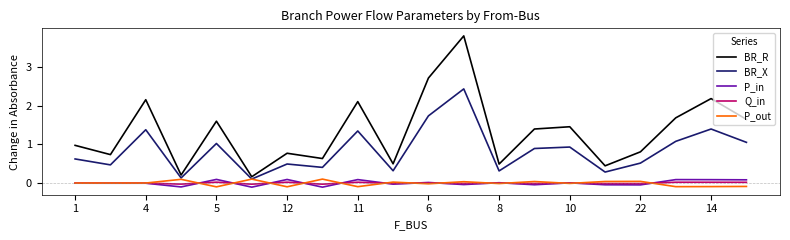

True or false: P_out has more than 2 interior local peaks.

True